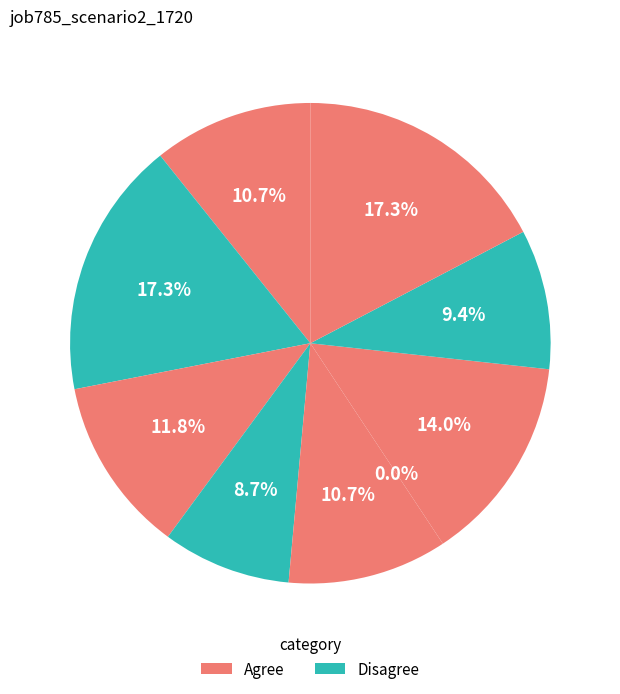

Is B14 the majority of the pie?

No